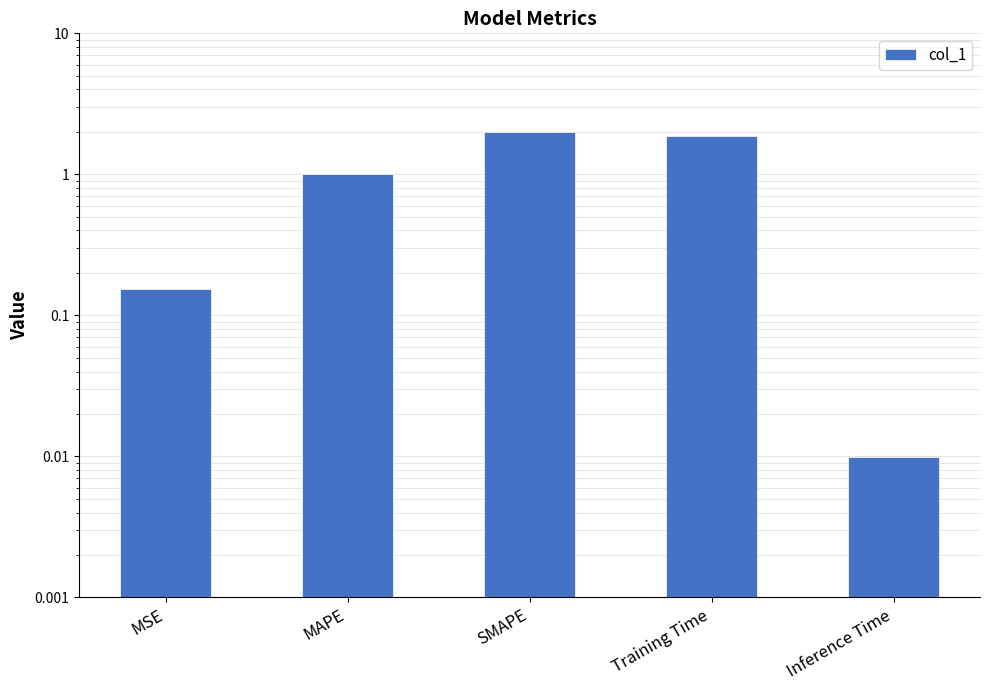

The chart shows a value of 1.9 at Training Time. True or false?

True